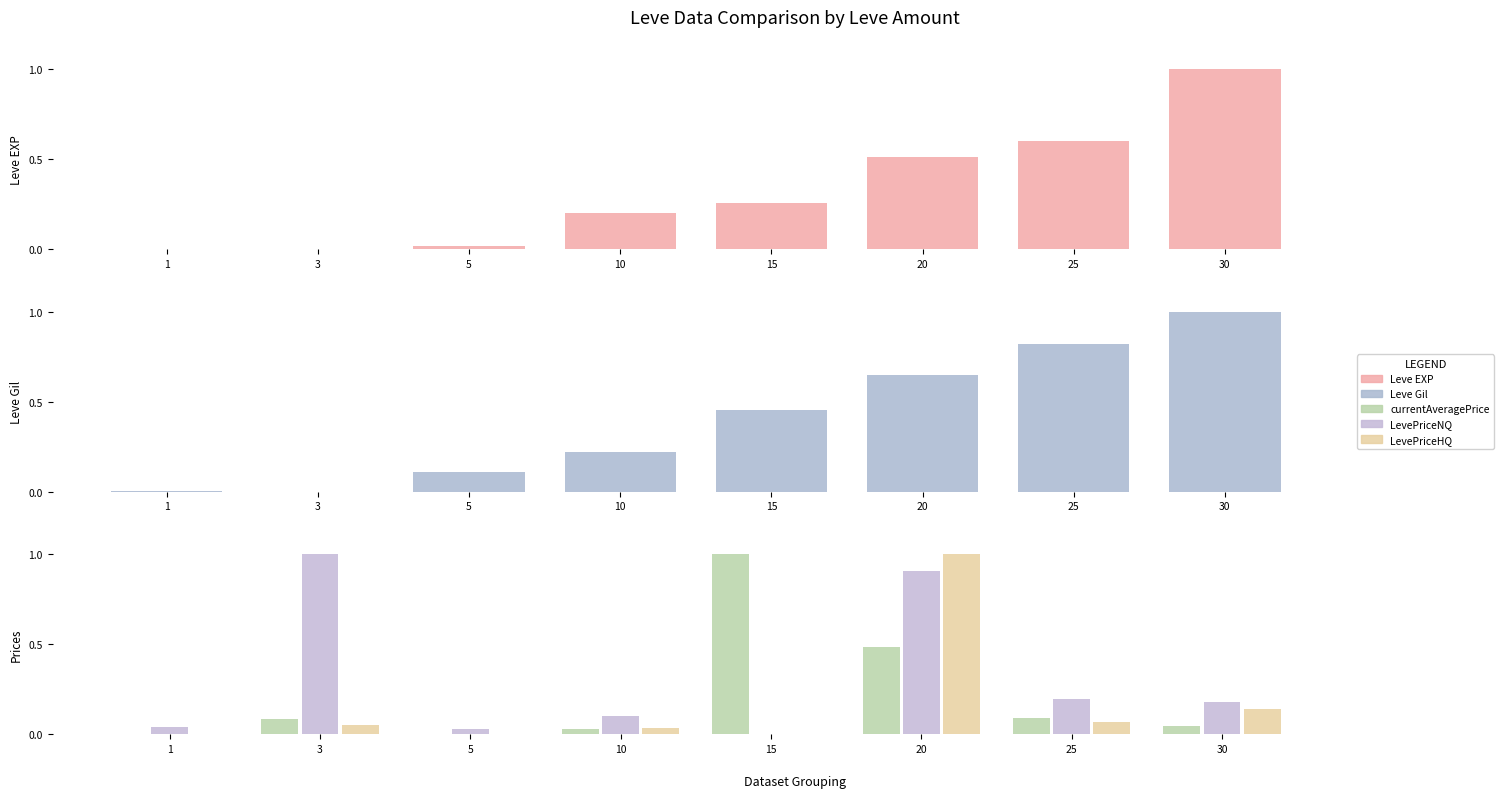

List the series in order of their peak value, lowest first.

Leve EXP, Leve Gil, currentAveragePrice, LevePriceNQ, LevePriceHQ